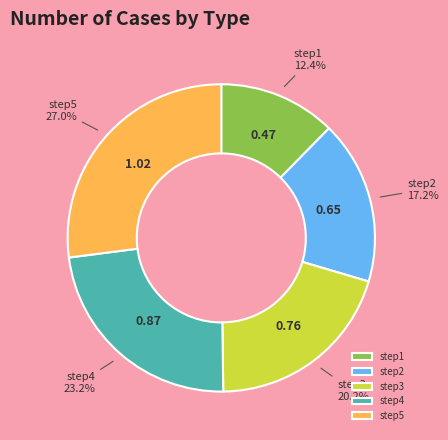

To the nearest percent, what percentage of the pie is step2?

17%